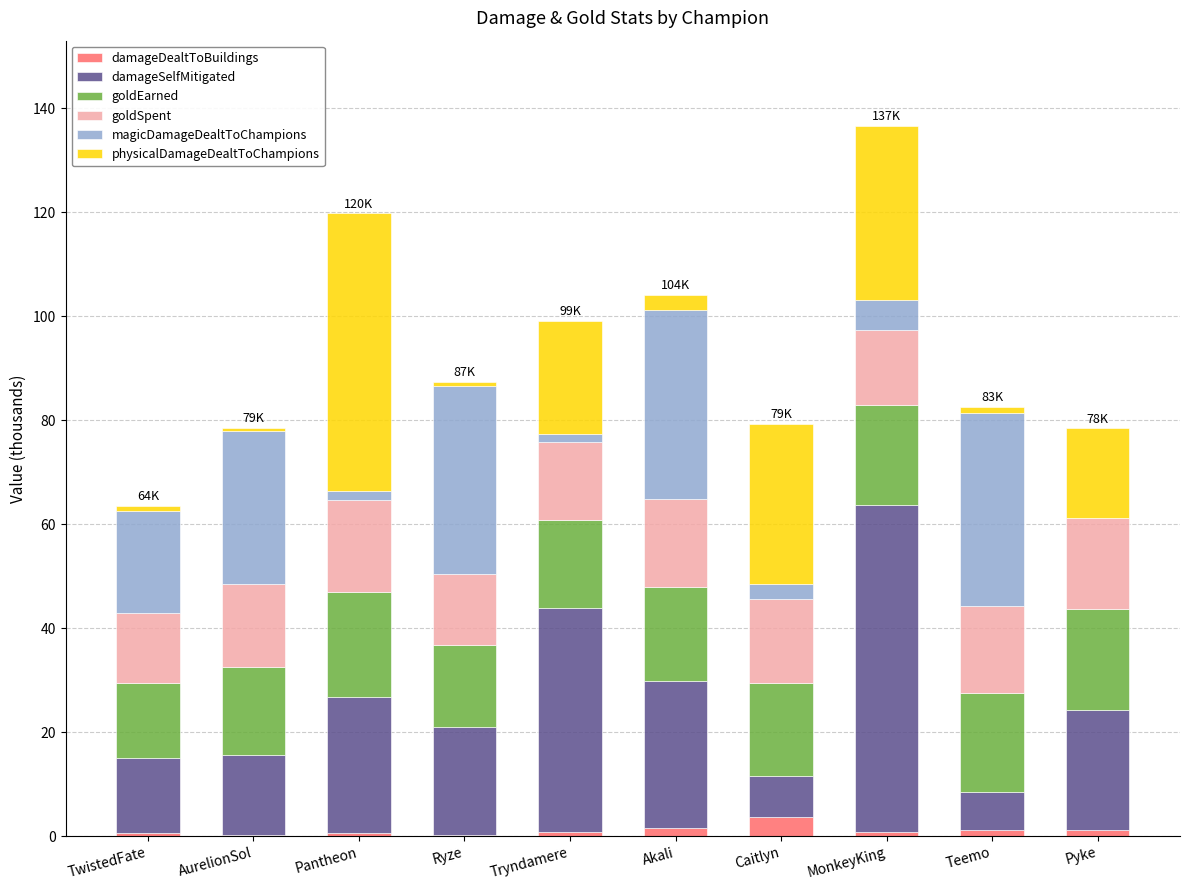

What is the maximum value for damageDealtToBuildings?

3.7